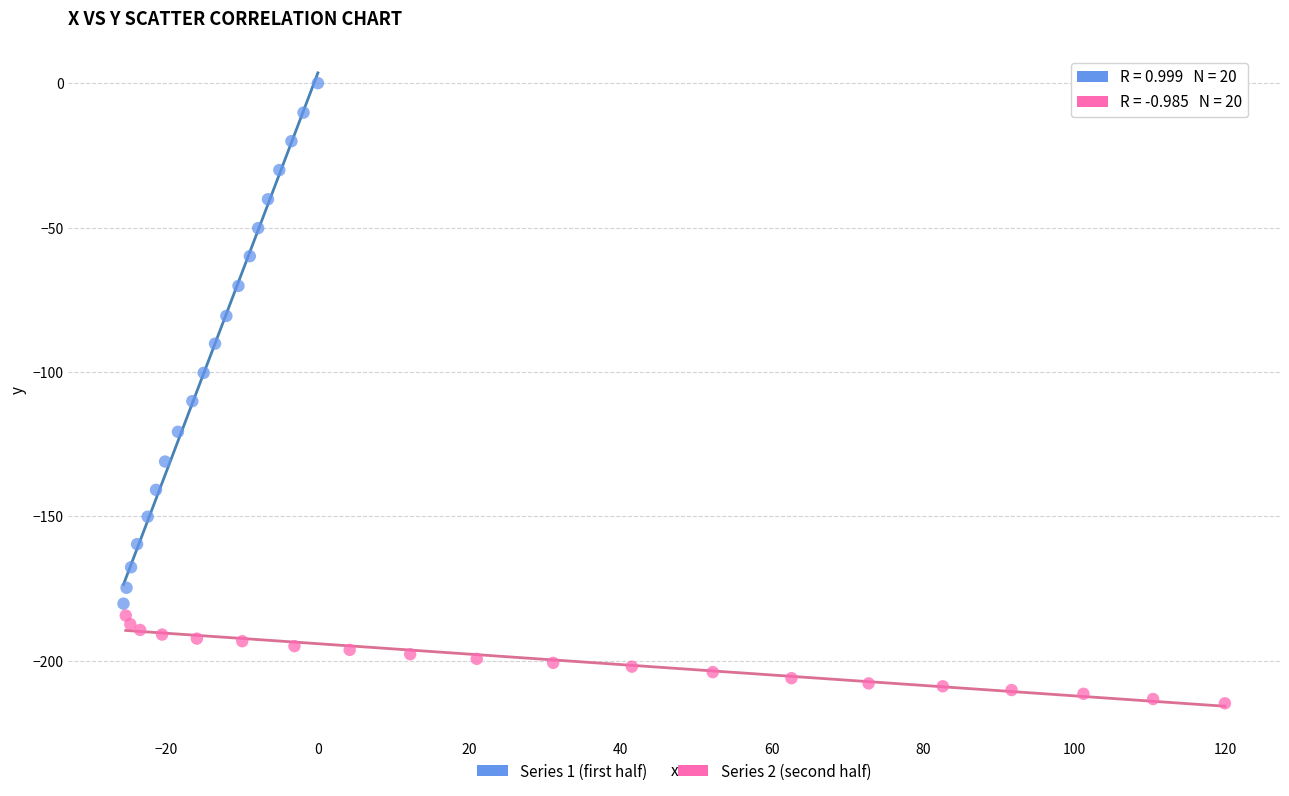

Which series reaches the maximum Y coordinate?

Series 1 (first half)